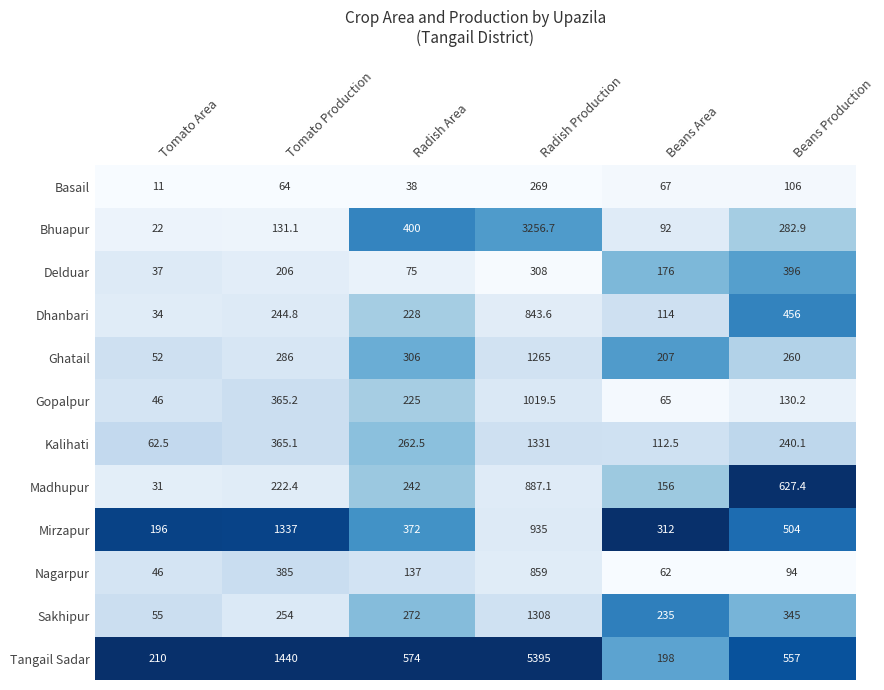

Which series has the largest total across all categories?

Tangail Sadar